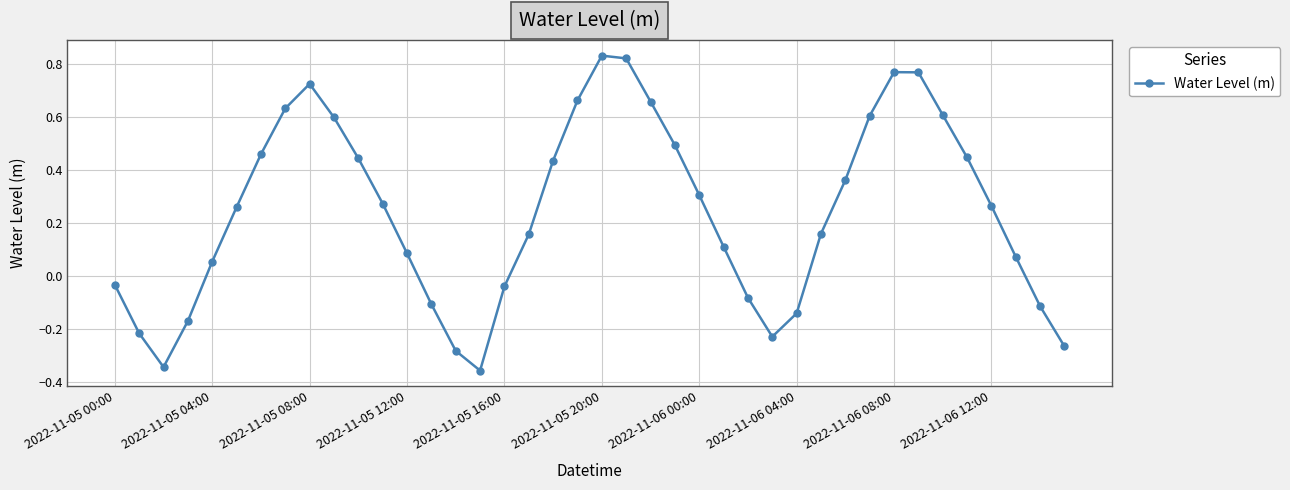

Count the number of categories in the chart.

40